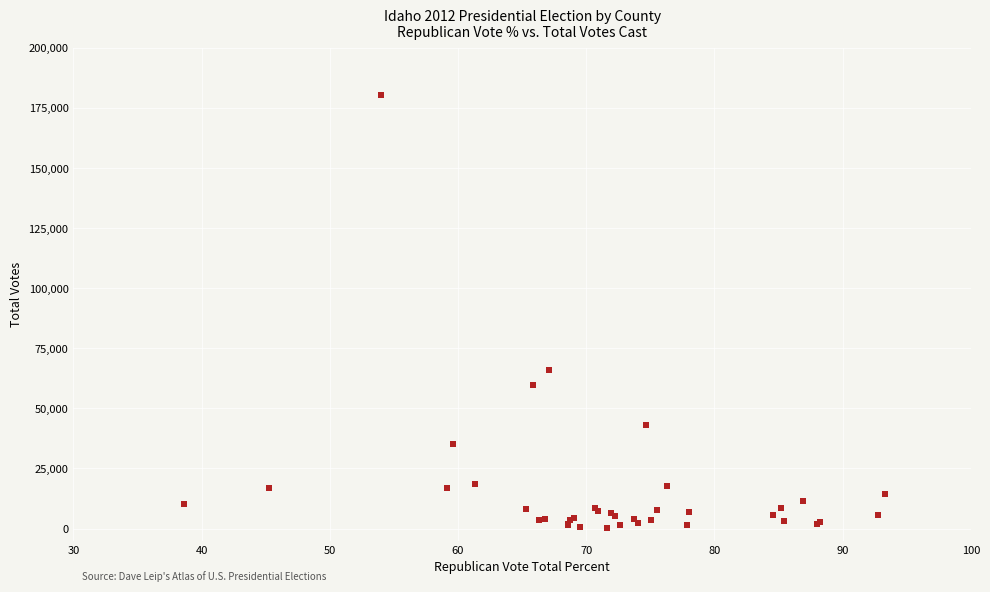

What Y value in the scatter plot is closest to 90445?

66101